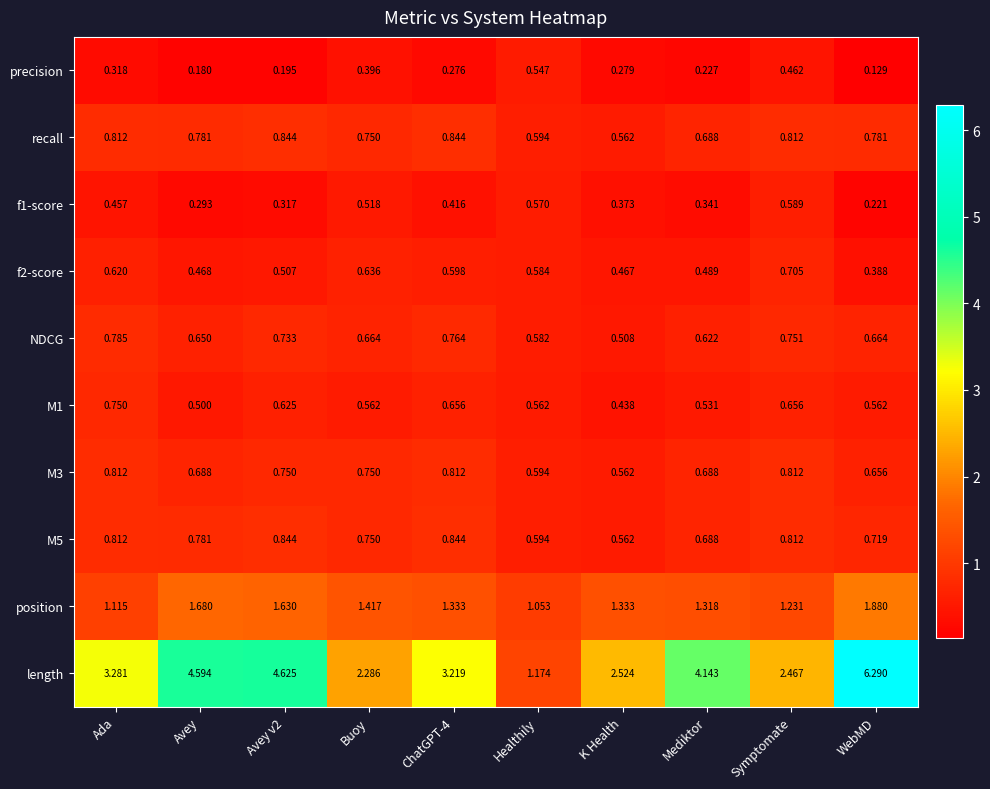

At which category does the chart reach its peak across all series?

WebMD